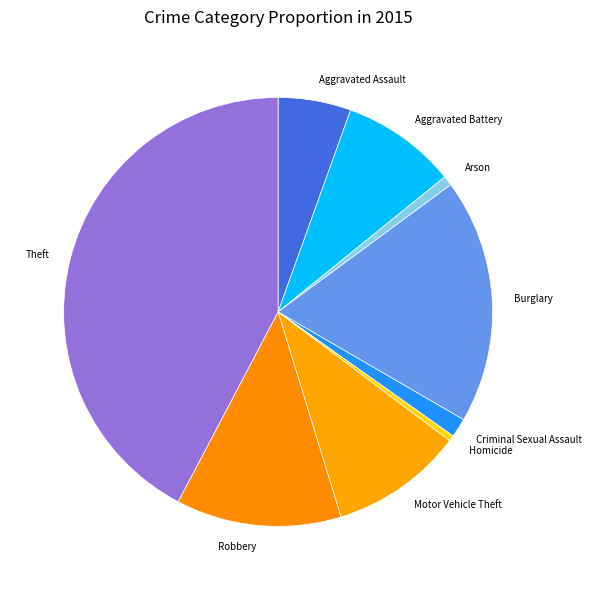

Between Homicide and Motor Vehicle Theft, which is larger?

Motor Vehicle Theft